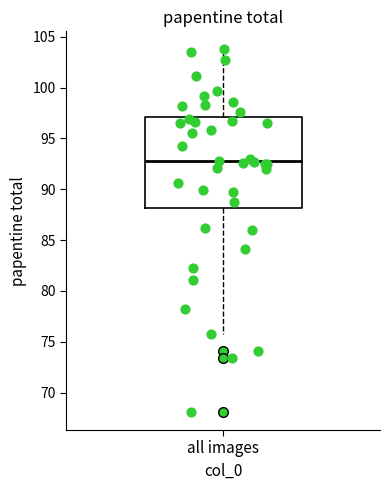

Read this box plot against the y-axis: the position of the median line, the range covered by the box, and the ends of both whiskers. The values are not printed on the chart, so give them approximately, as read against the axis.

median 92.5, box 88.0 to 97.0, whiskers 76.0 to 103.5